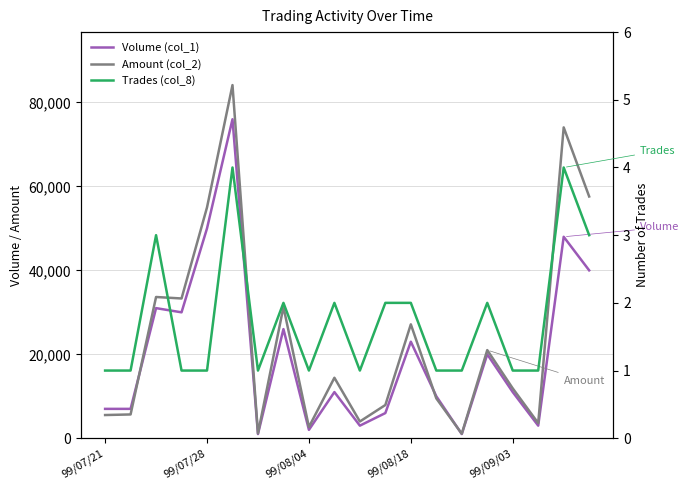

What is the difference between the Trades (col_8) values at 11 and 99/07/21?

1